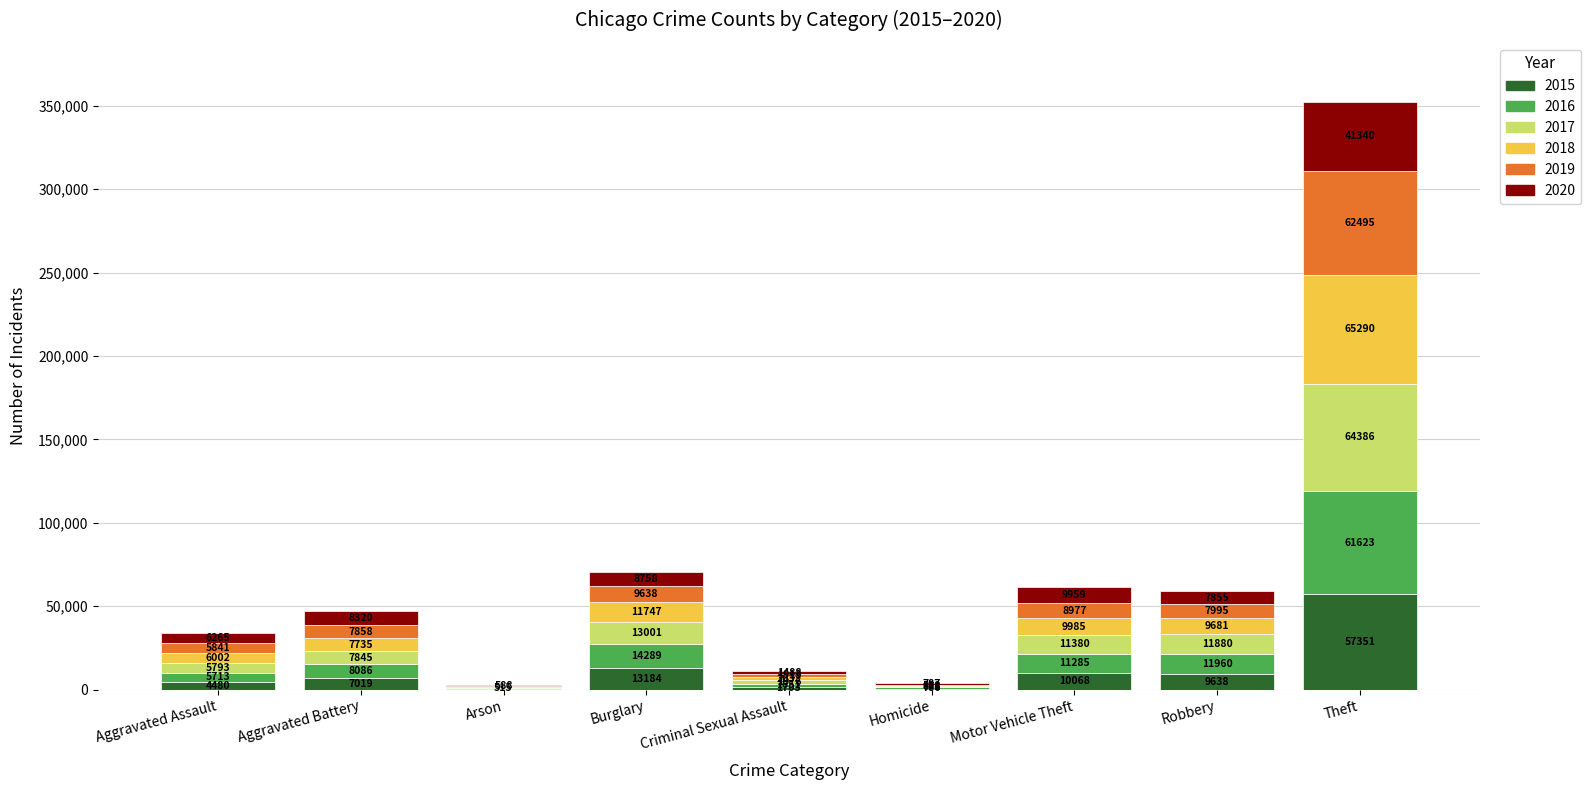

Reading right to left, transcribe the values for 2015.

Theft=57351	Robbery=9638	Motor Vehicle Theft=10068	Homicide=496	Criminal Sexual Assault=1703	Burglary=13184	Arson=448	Aggravated Battery=7019	Aggravated Assault=4480